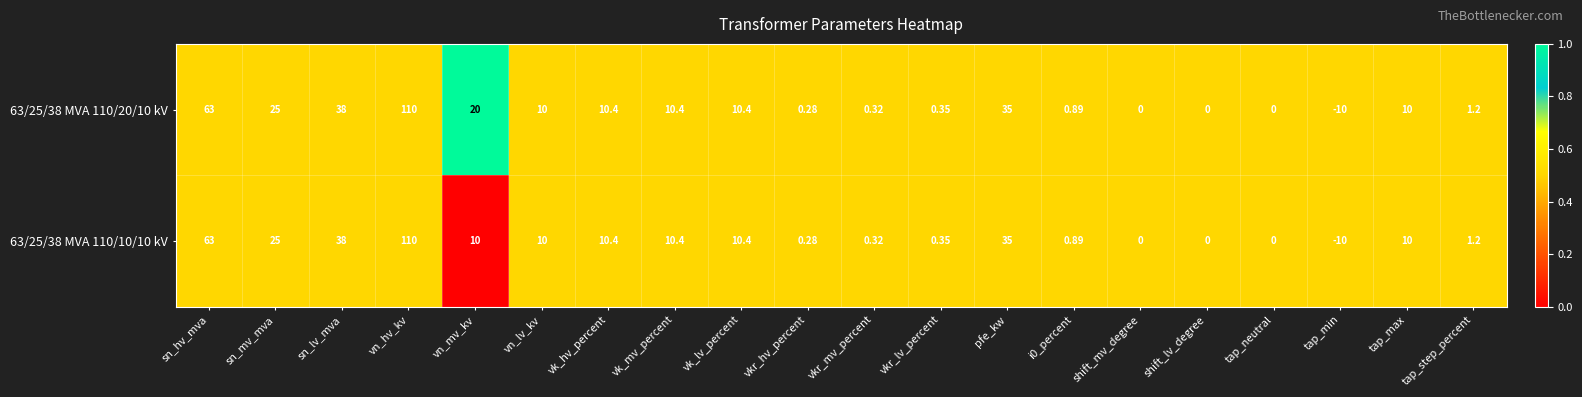

At which label is 63/25/38 MVA 110/20/10 kV closest to 50?

sn_lv_mva